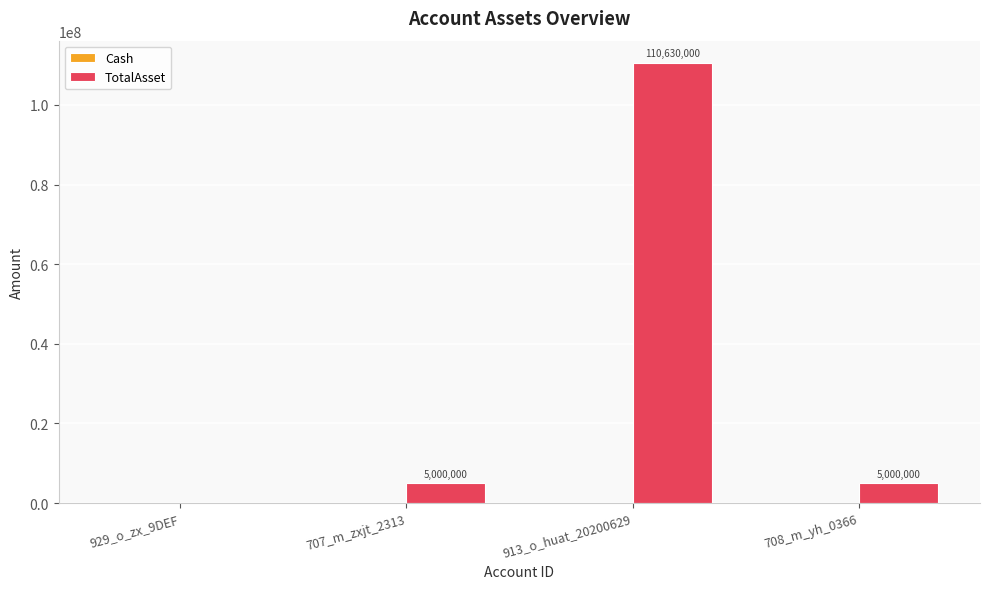

The chart shows a value of 0 at 929_o_zx_9DEF. True or false?

True